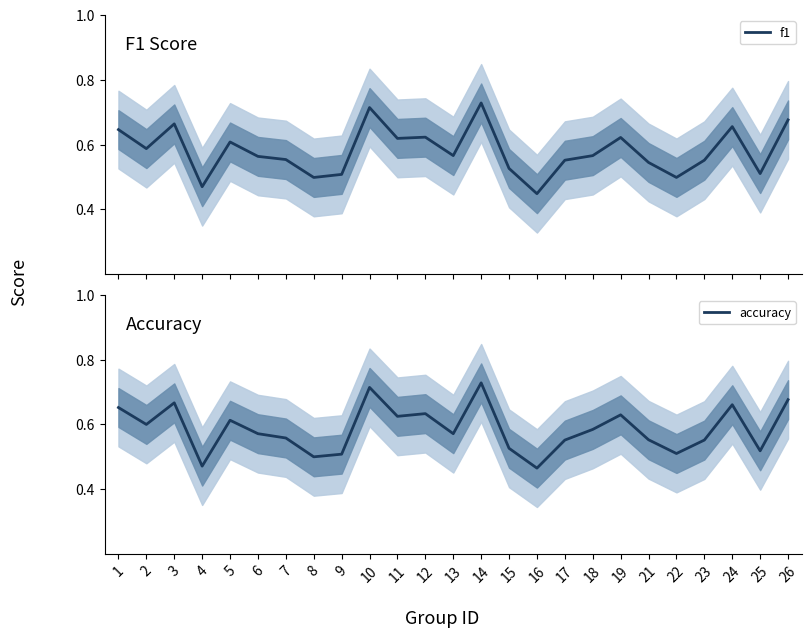

What is the sum of the f1 values at 14 and 11?

1.3